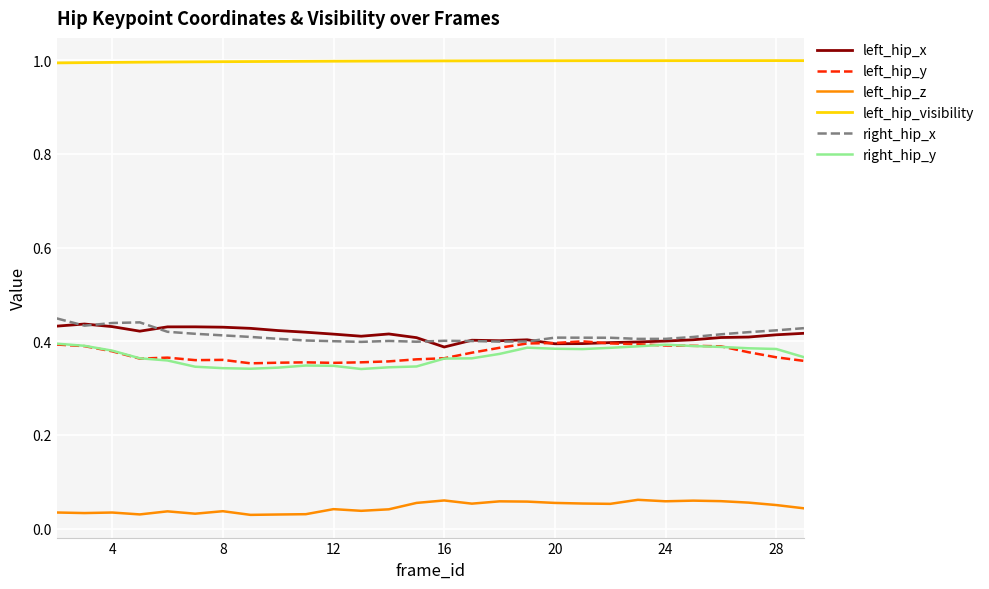

What is the maximum value shown in the chart?

1.0